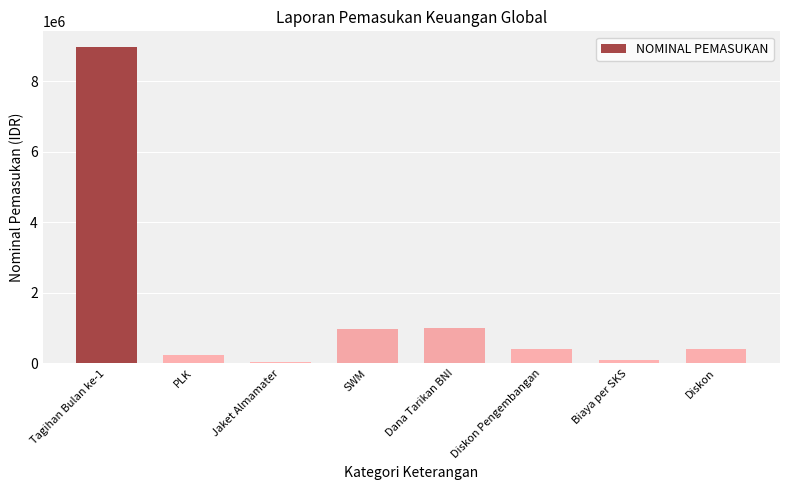

Between Dana Tarikan BNI and PLK, which is larger?

Dana Tarikan BNI